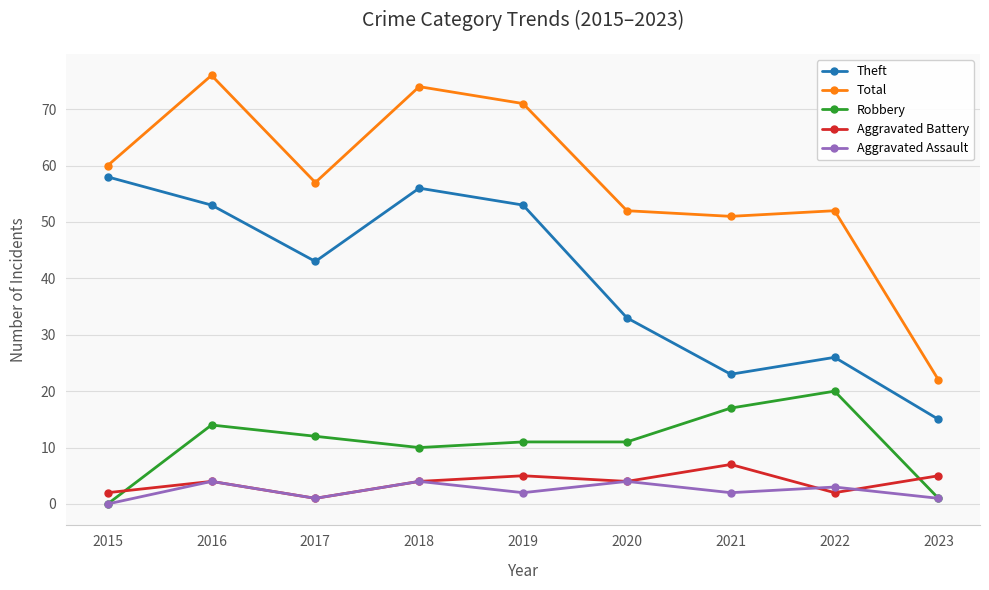

Count the number of categories in the chart.

9